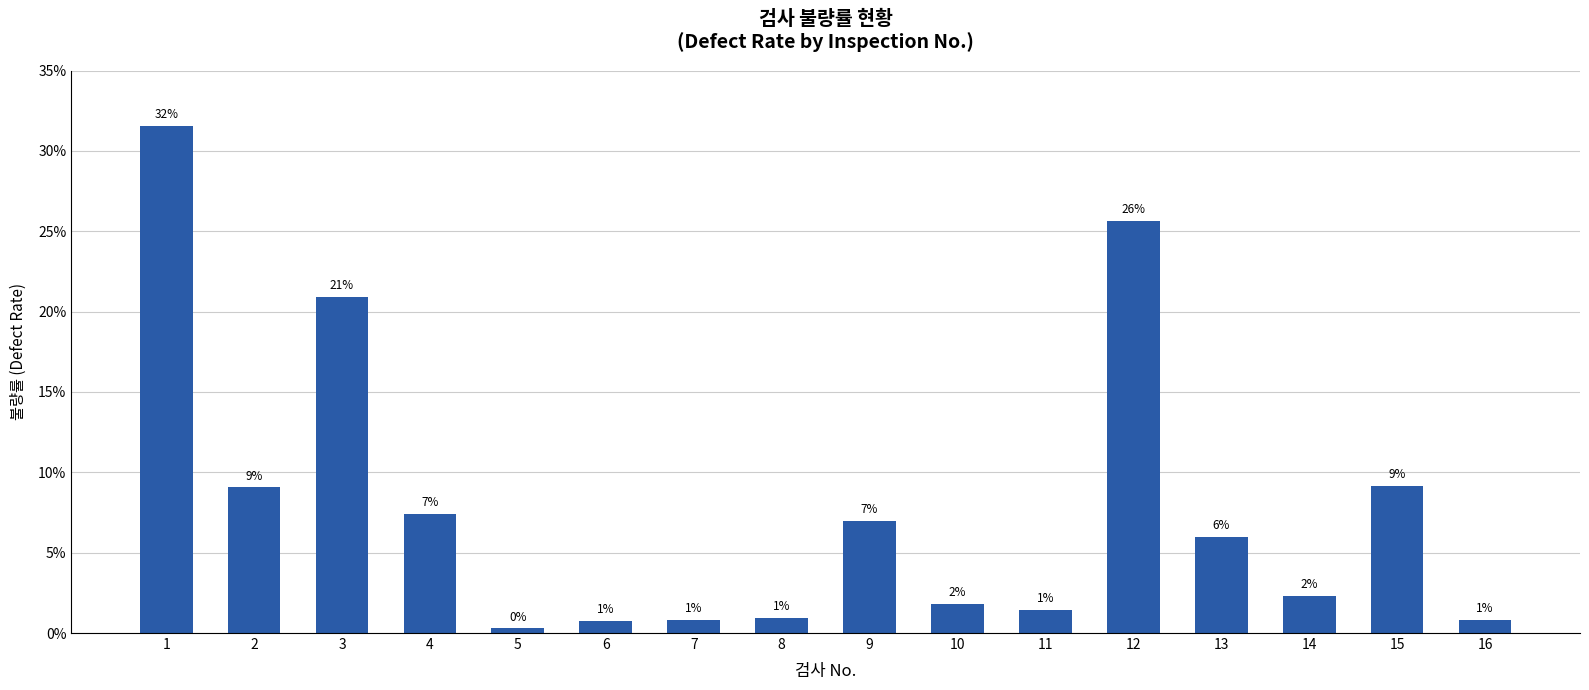

What is the difference between the maximum and minimum values?

0.3